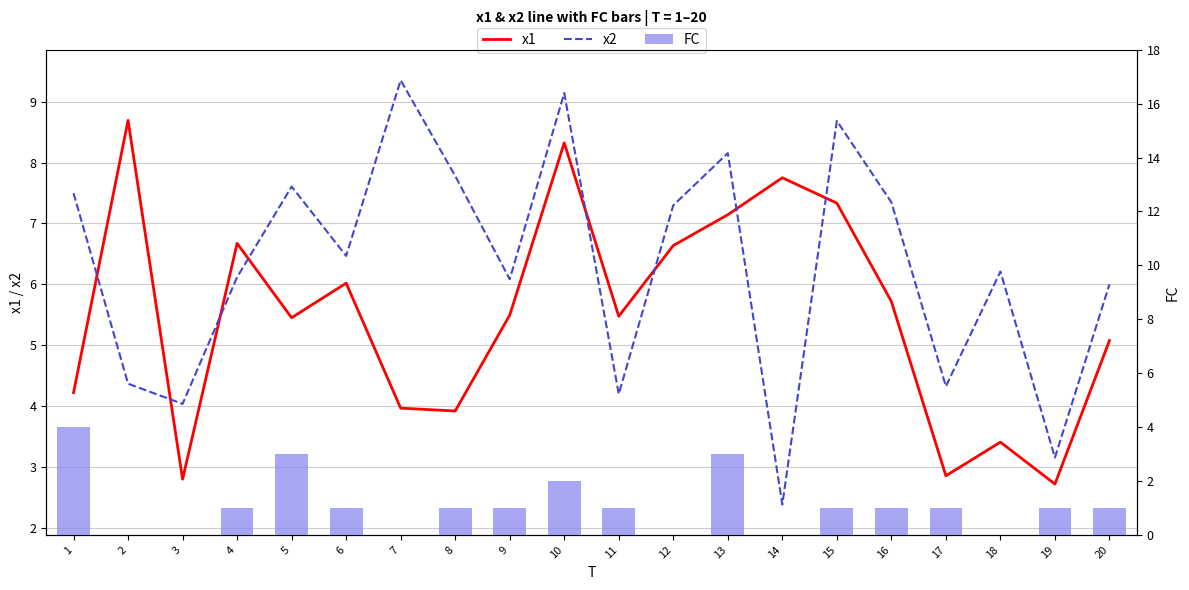

Where does the x1 series first go above 5?

2